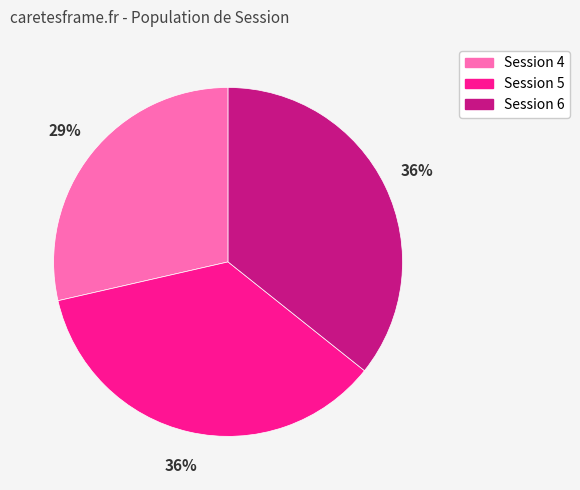

To the nearest percent, what is the average slice percentage?

33%